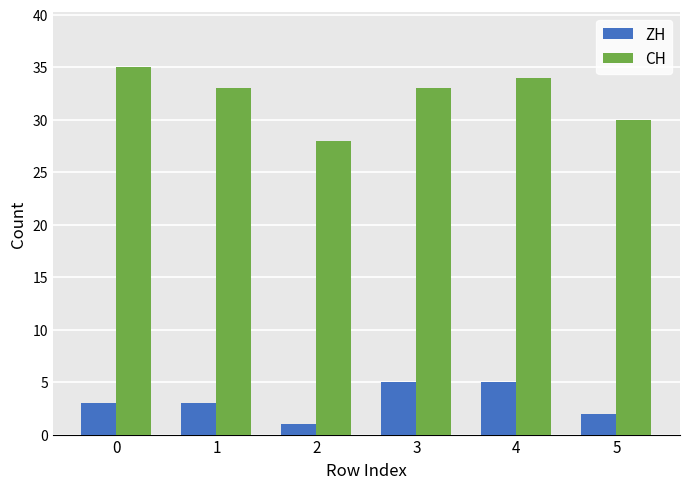

Which series changed the most between 1 and 4?

ZH